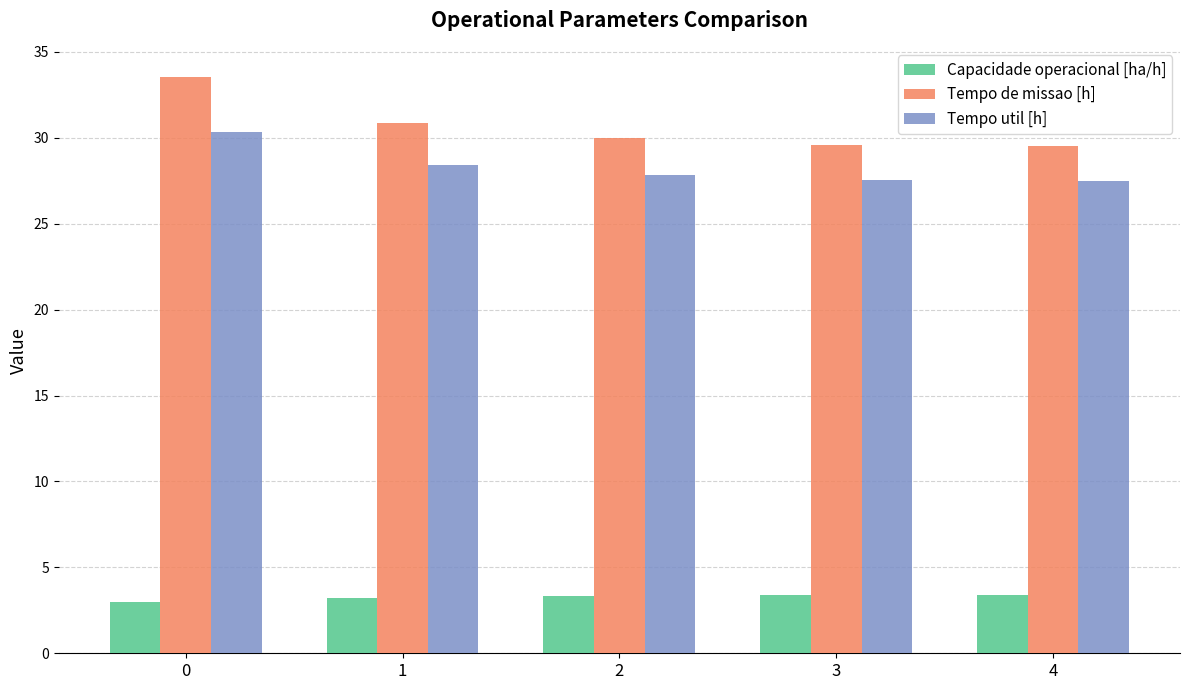

How many bars are there in each group?

3